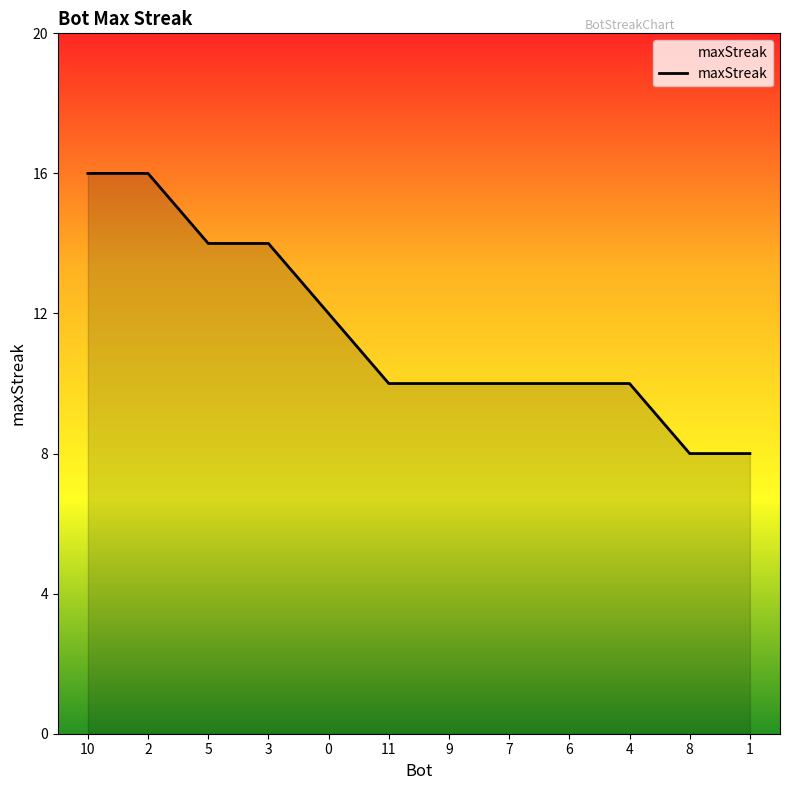

What is the approximate value at 1?

8